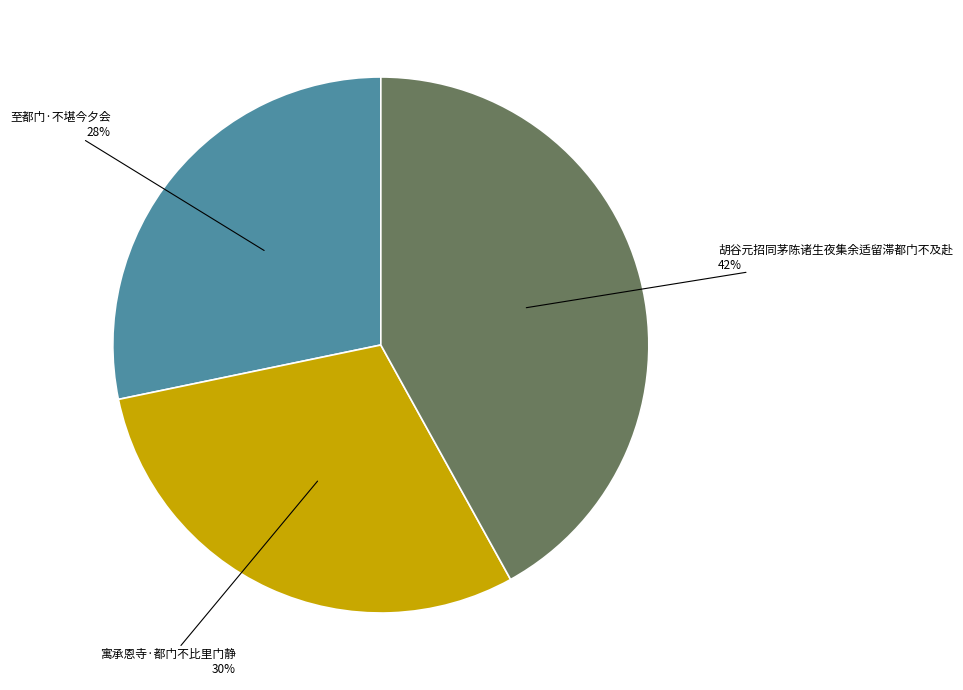

Is there any slice that represents more than half of the pie?

No